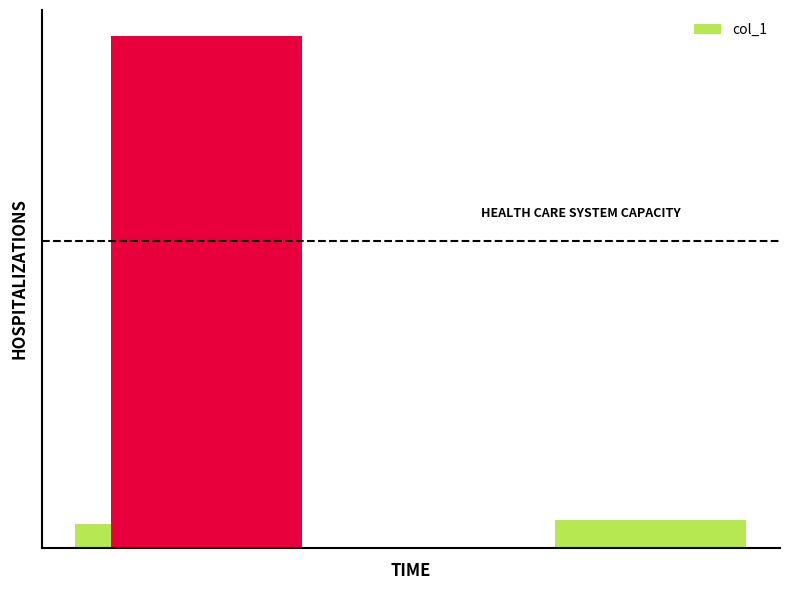

Is it true that the value at 2 is 0.0?

True